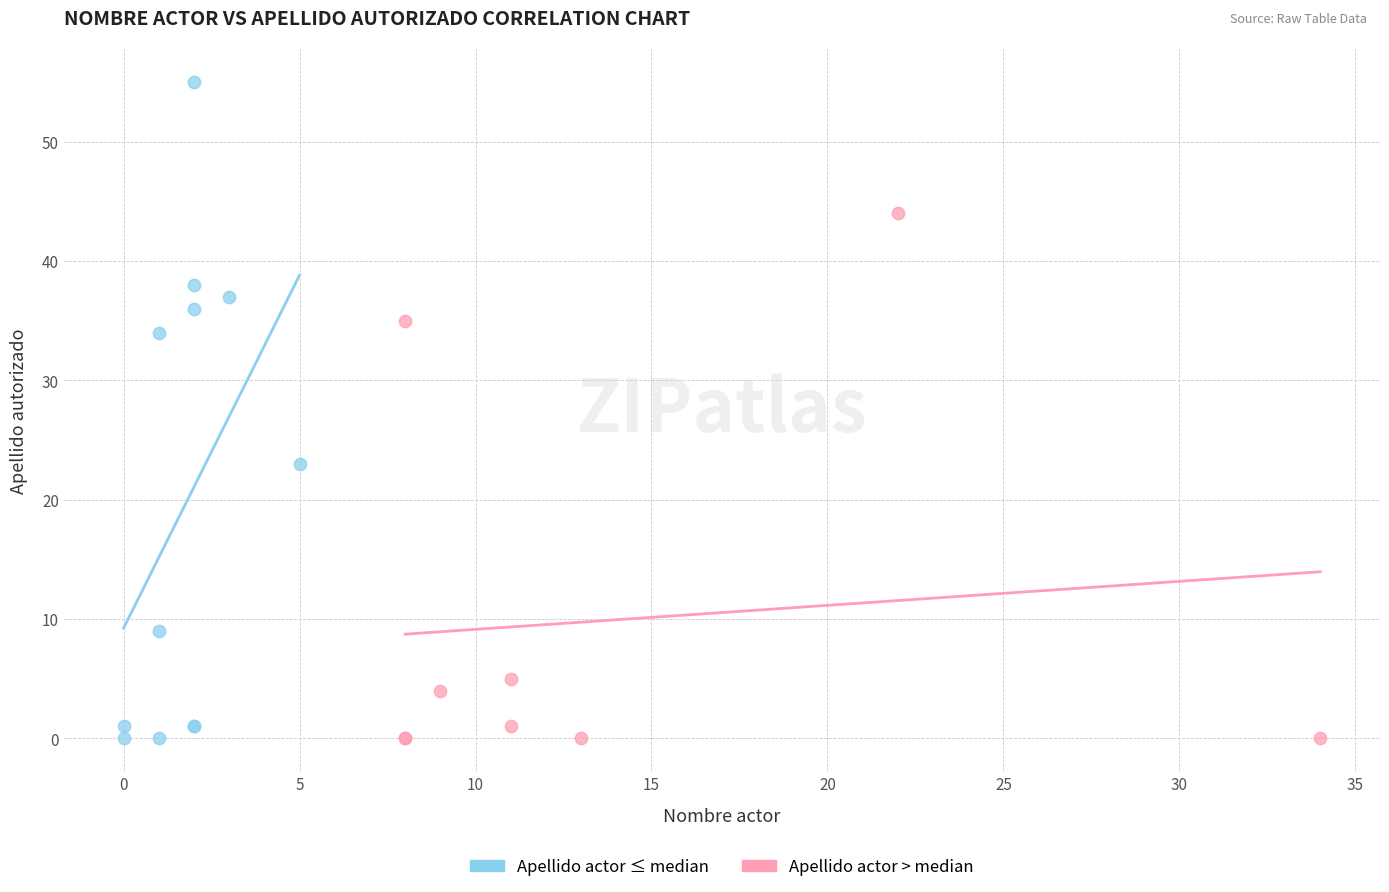

Which series reaches the maximum Y coordinate?

Apellido actor ≤ median